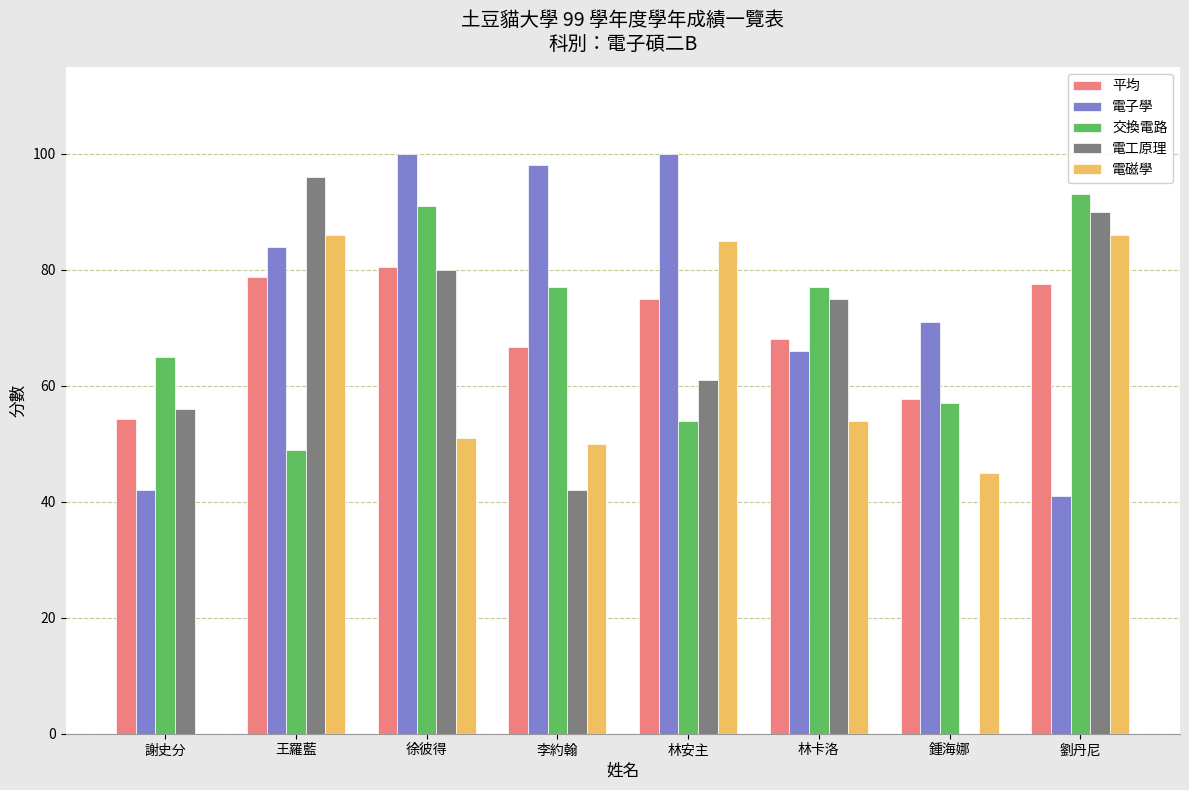

Reading left to right, what are all the values shown in this chart?

平均: 謝史分=54.3	王羅藍=78.8	徐彼得=80.5	李約翰=66.8	林安主=75.0	林卡洛=68.0	鍾海娜=57.7	劉丹尼=77.5
電子學: 謝史分=42.0	王羅藍=84.0	徐彼得=100.0	李約翰=98.0	林安主=100.0	林卡洛=66.0	鍾海娜=71.0	劉丹尼=41.0
交換電路: 謝史分=65.0	王羅藍=49.0	徐彼得=91.0	李約翰=77.0	林安主=54.0	林卡洛=77.0	鍾海娜=57.0	劉丹尼=93.0
電工原理: 謝史分=56.0	王羅藍=96.0	徐彼得=80.0	李約翰=42.0	林安主=61.0	林卡洛=75.0	鍾海娜=0.0	劉丹尼=90.0
電磁學: 謝史分=0.0	王羅藍=86.0	徐彼得=51.0	李約翰=50.0	林安主=85.0	林卡洛=54.0	鍾海娜=45.0	劉丹尼=86.0